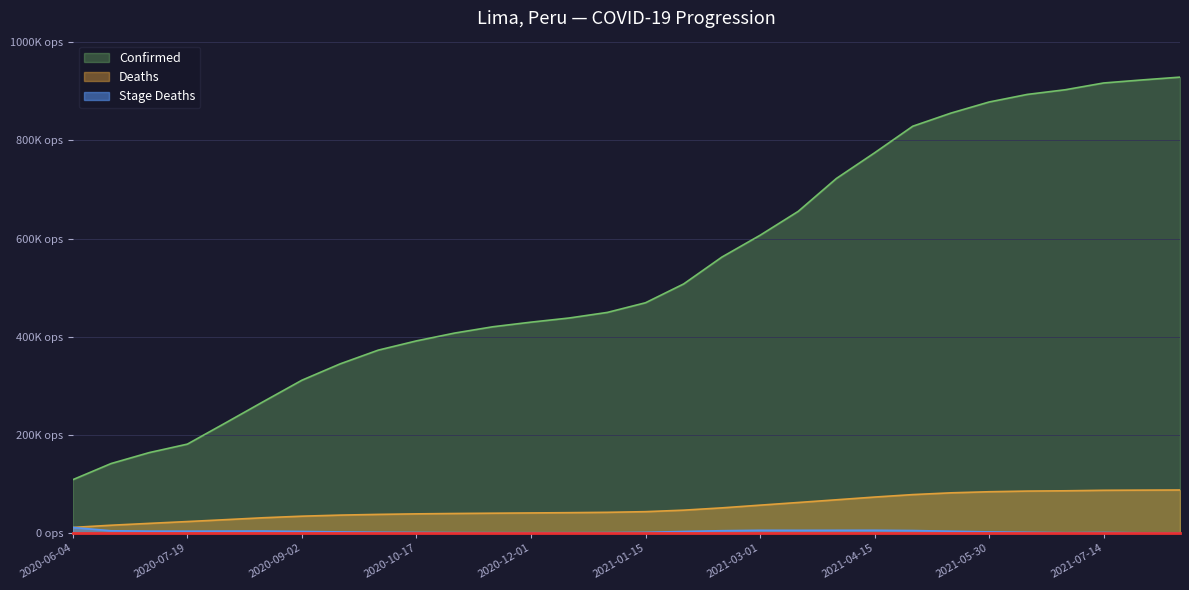

What value does the Deaths series have at 2021-02-14?

51196